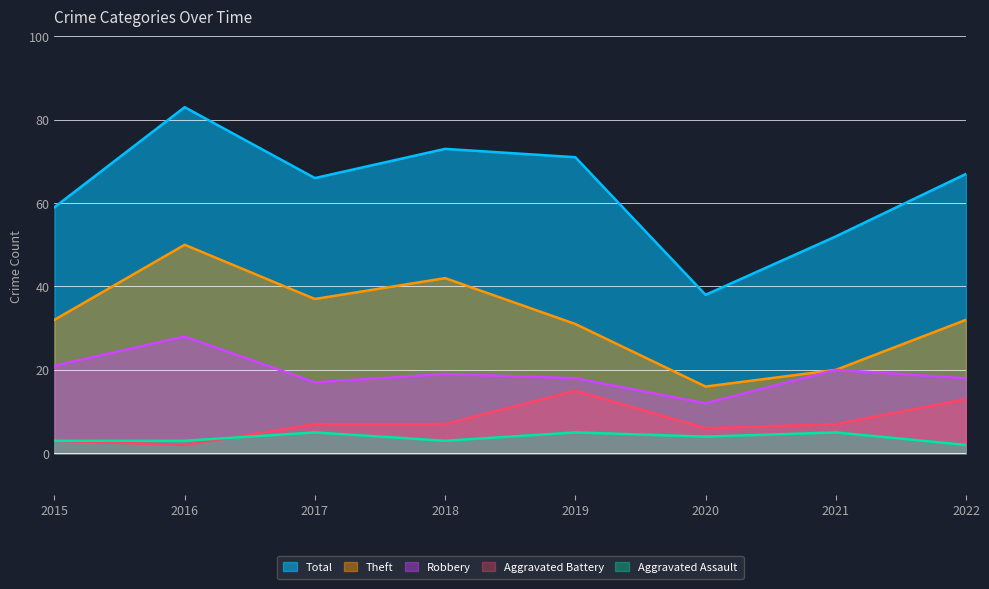

At which category is the sum across all series the highest?

2016